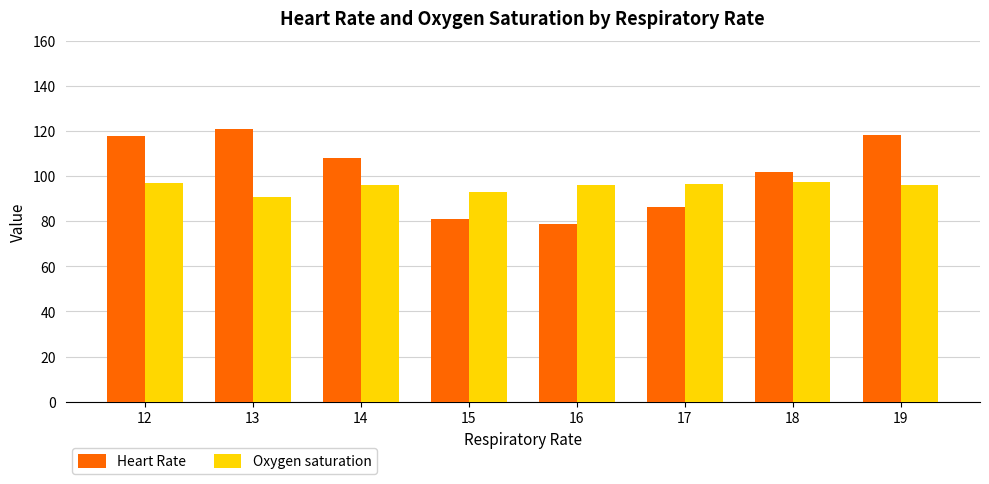

How many values in the Heart Rate series exceed 108?

4